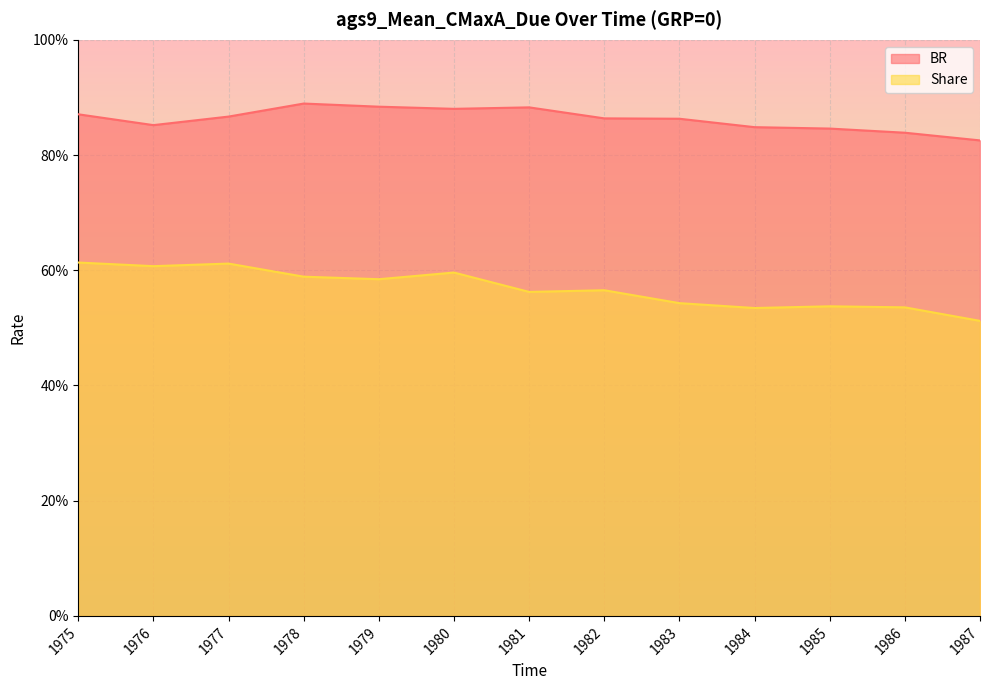

Reading right to left, extract all data points from this chart.

BR: 0.8	0.8	0.8	0.8	0.9	0.9	0.9	0.9	0.9	0.9	0.9	0.9	0.9
Share: 0.5	0.5	0.5	0.5	0.5	0.6	0.6	0.6	0.6	0.6	0.6	0.6	0.6